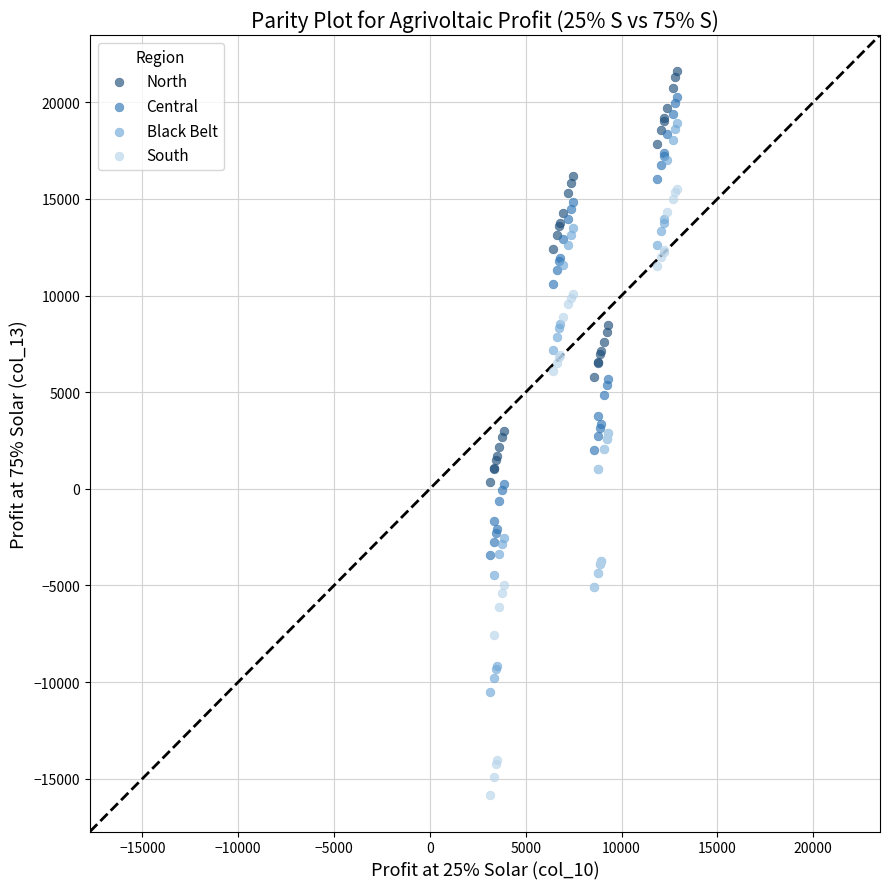

Which series reaches the minimum Y coordinate?

South